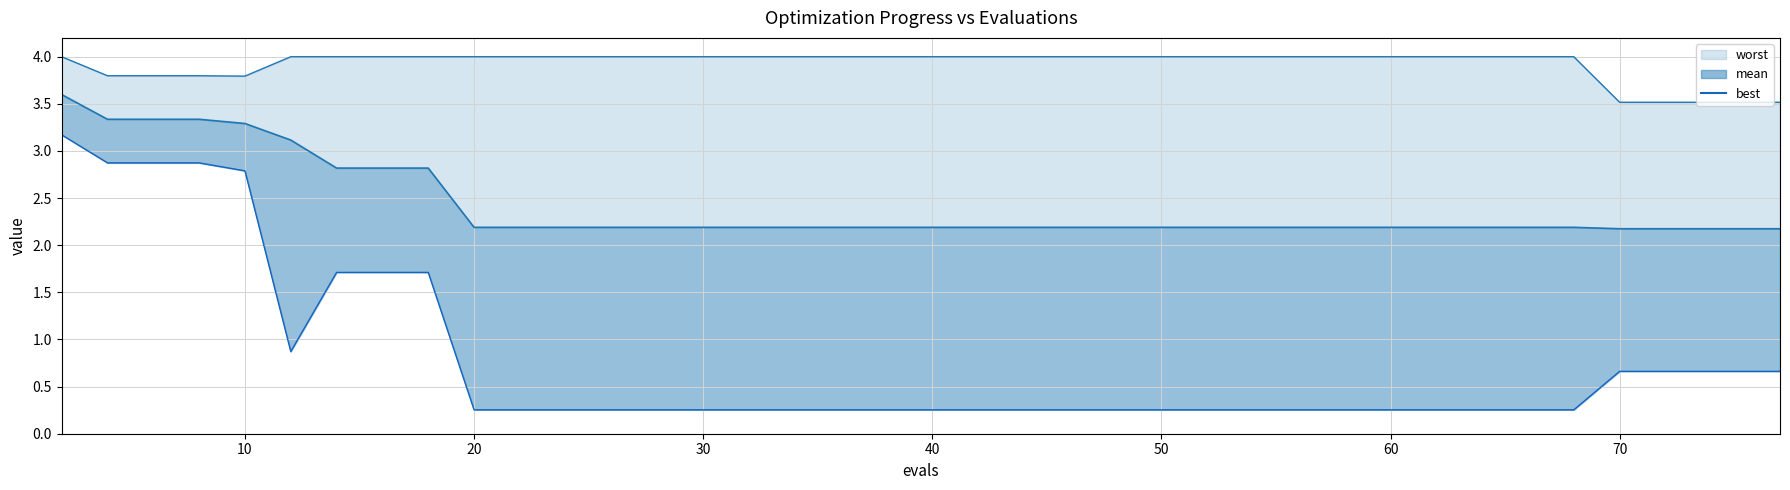

How many lines are shown in the chart?

1